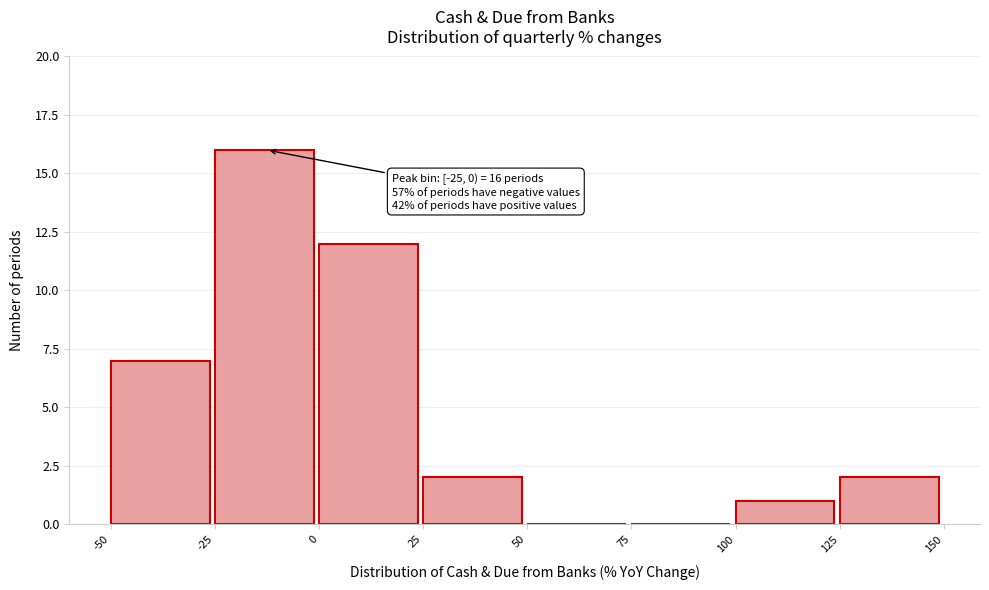

Over which range of the x-axis is the bar tallest?

-25 to 0